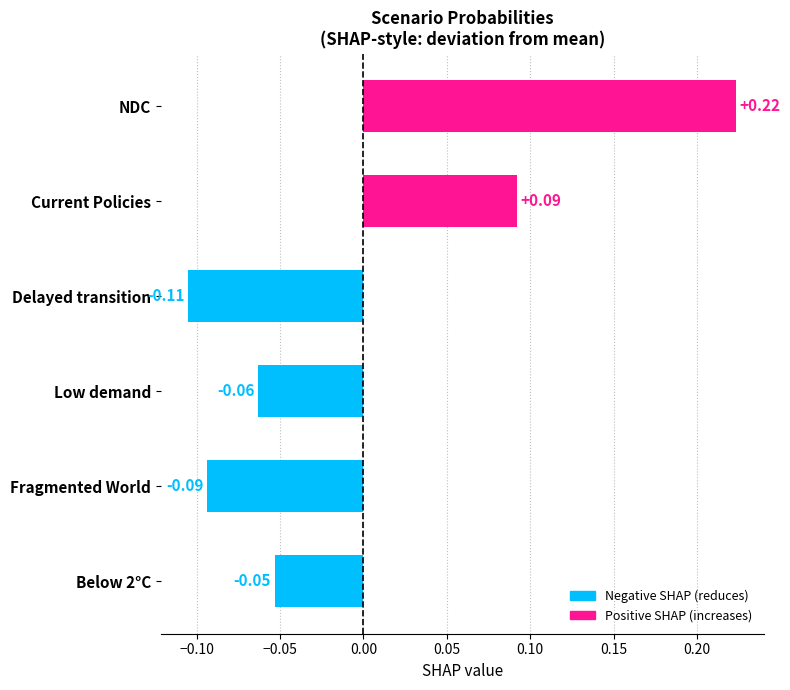

Rank the categories by value from highest to lowest.

NDC, Current Policies, Below 2°C, Low demand, Fragmented World, Delayed transition